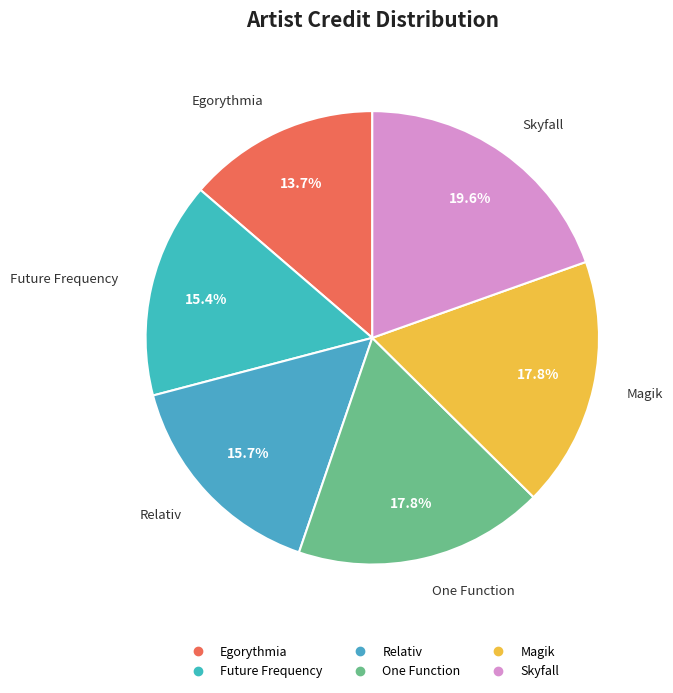

Is the sum of Future Frequency and Magik greater than half?

No